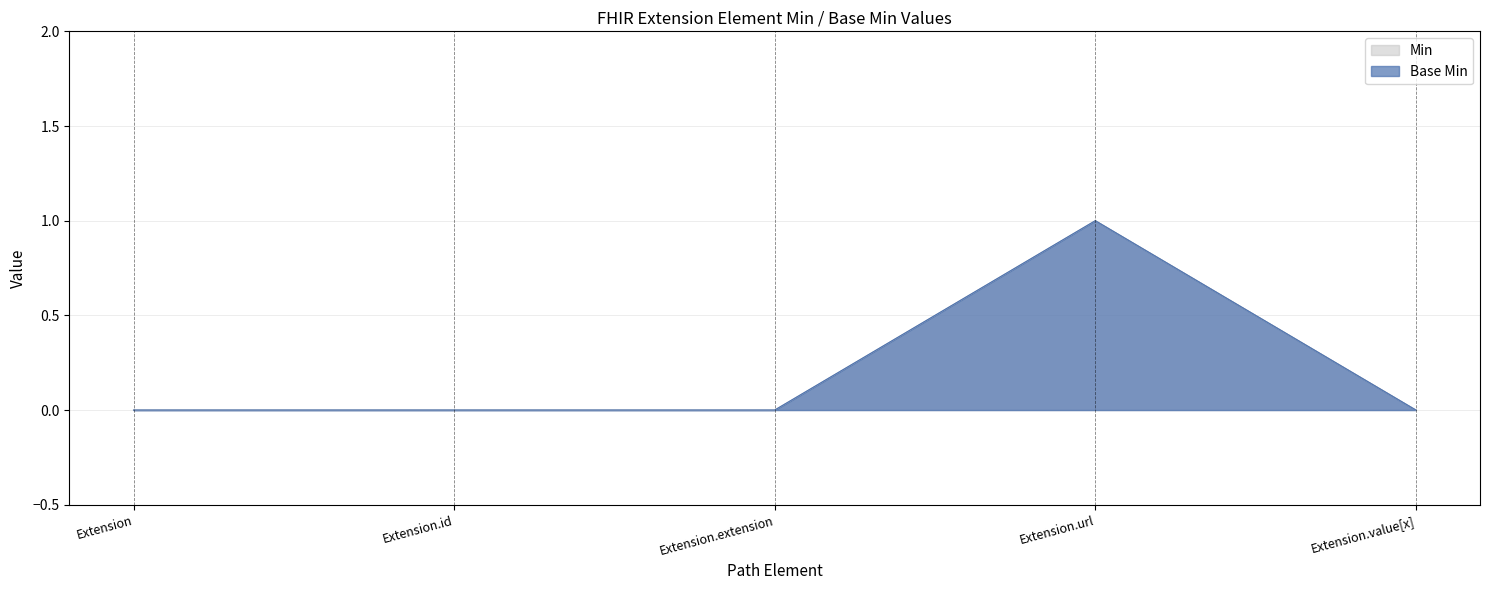

Is the value of Base Min at Extension.extension greater than the value of Min at Extension.url?

No